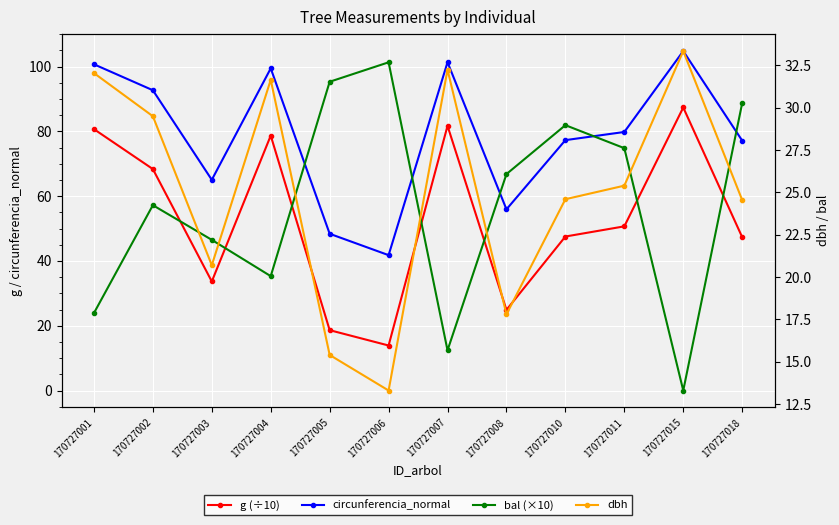

How many data points in g (÷10) are less than 50?

6